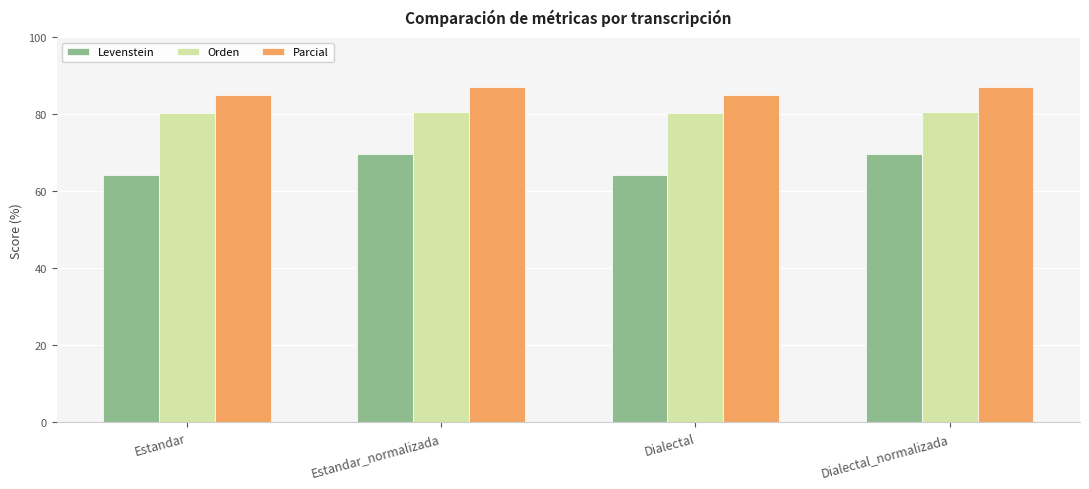

The value of Levenstein at Dialectal is 21.5. True or false?

False